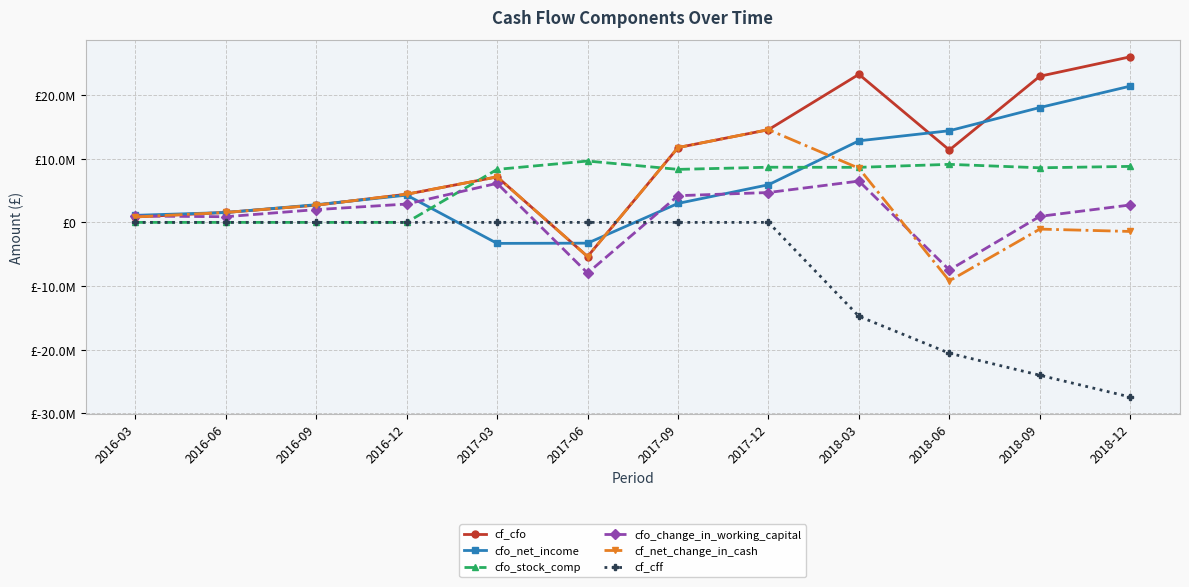

At 2018-06, list the series in order from smallest to largest.

cf_cff, cf_net_change_in_cash, cfo_change_in_working_capital, cfo_stock_comp, cf_cfo, cfo_net_income